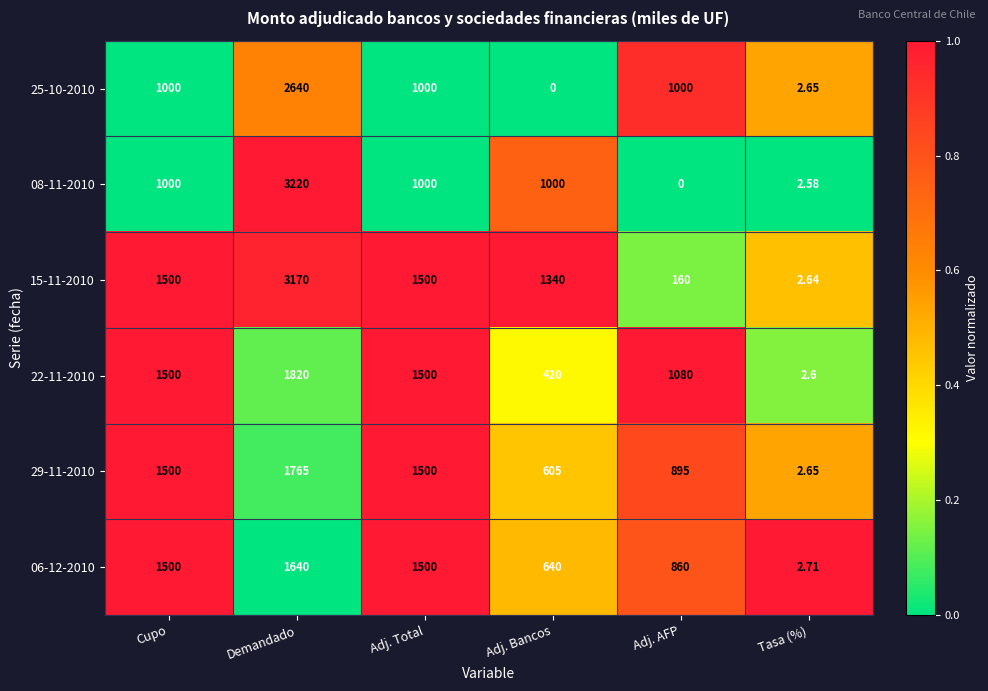

Between Demandado and Adj. Bancos, which series saw the biggest shift?

25-10-2010